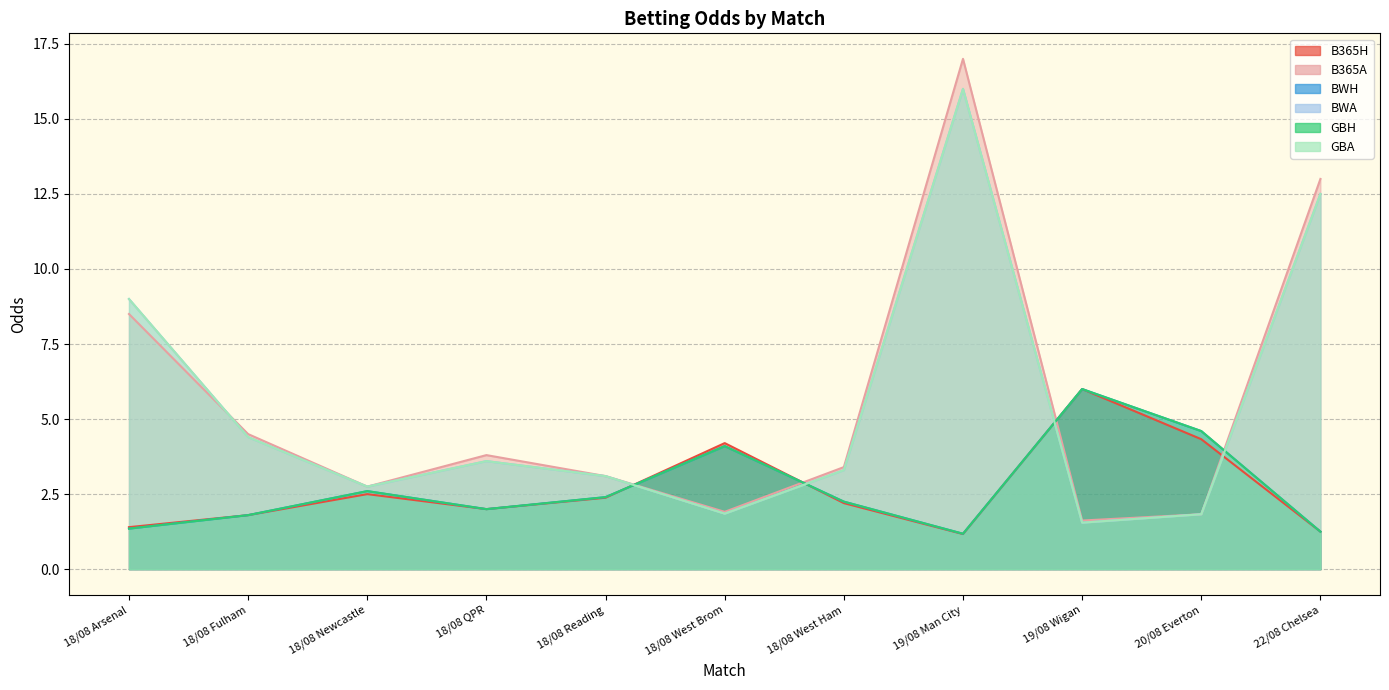

What are all the series names shown in the legend?

B365H, B365A, BWH, BWA, GBH, GBA